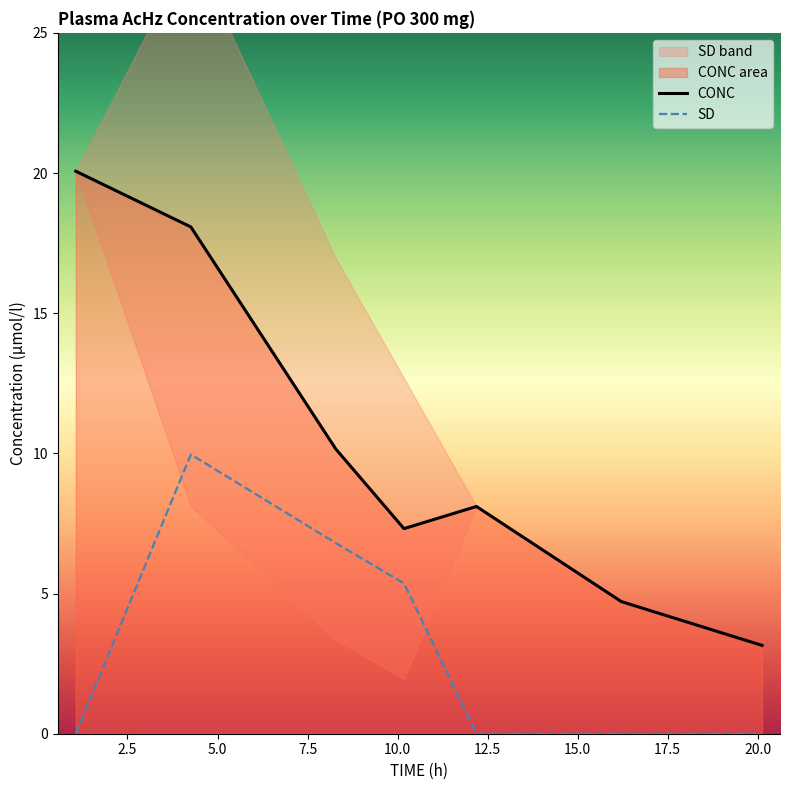

Between 7.5 and 12.5, which is larger?

7.5